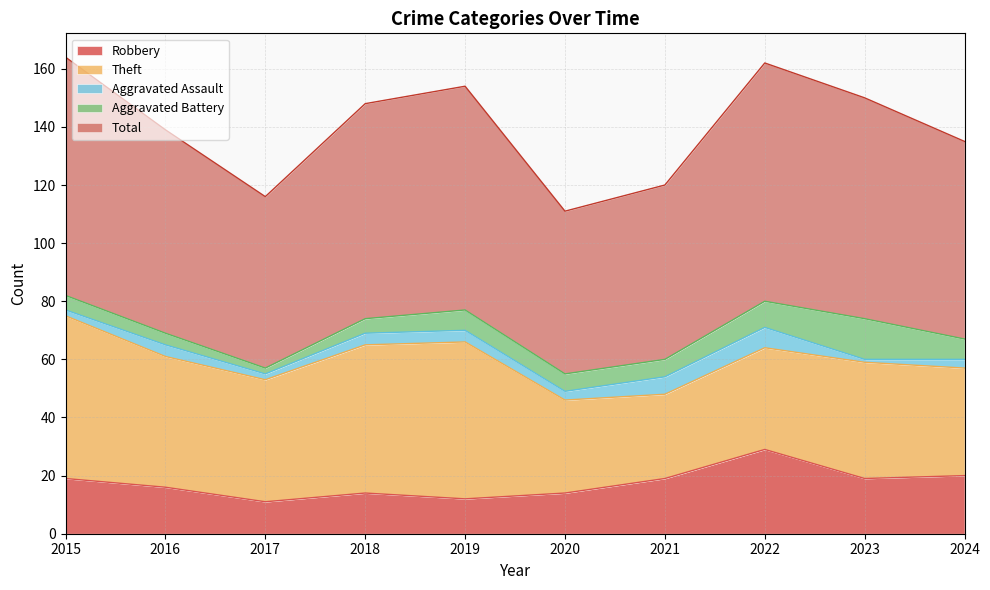

At which category does Aggravated Battery reach its first local peak?

2019